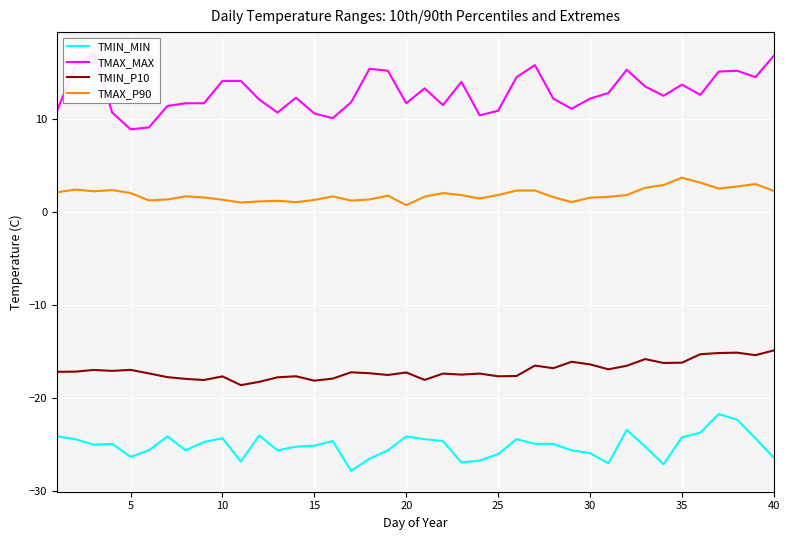

What is the minimum value for TMIN_P10?

-18.6